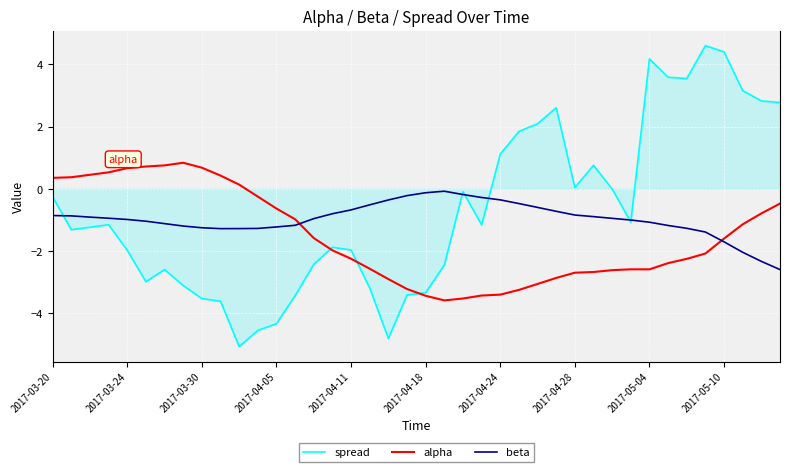

Which series has the widest spread of values?

spread